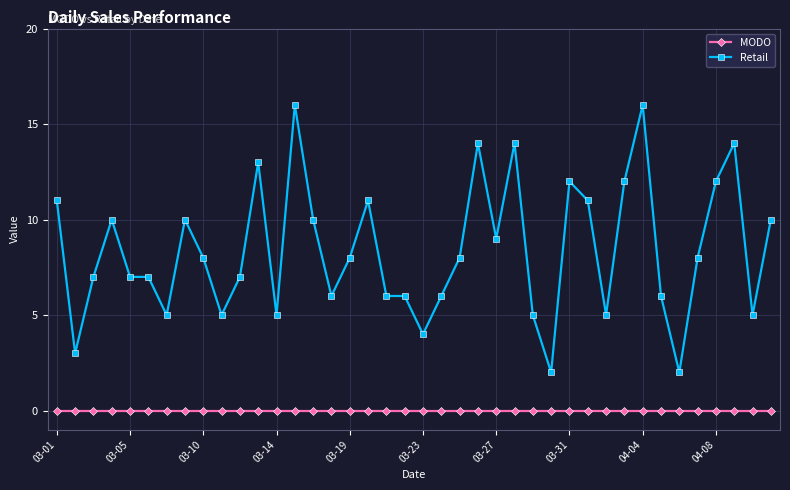

Reading left to right, list all the values displayed in this chart.

MODO: 0	0	0	0	0	0	0	0	0	0	0	0	0	0	0	0	0	0	0	0	0	0	0	0	0	0	0	0	0	0	0	0	0	0	0	0	0	0	0	0
Retail: 11	3	7	10	7	7	5	10	8	5	7	13	5	16	10	6	8	11	6	6	4	6	8	14	9	14	5	2	12	11	5	12	16	6	2	8	12	14	5	10